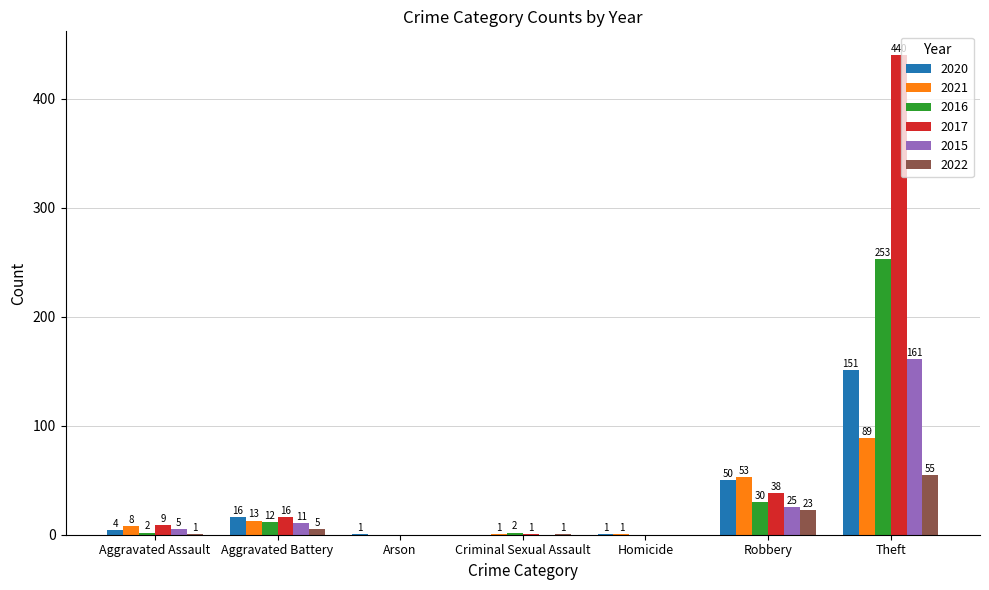

What is the highest value of the 2015 series?

161